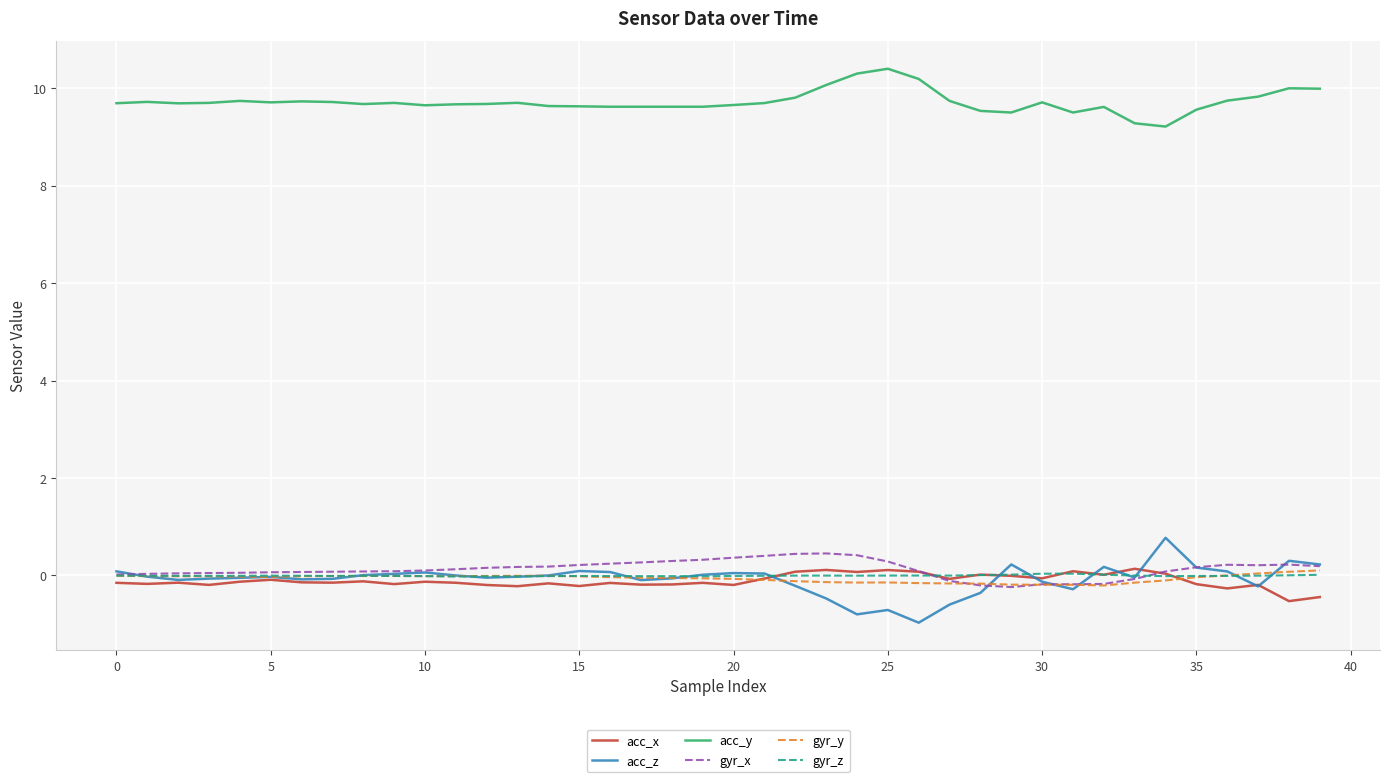

What is the smallest value displayed?

-1.0